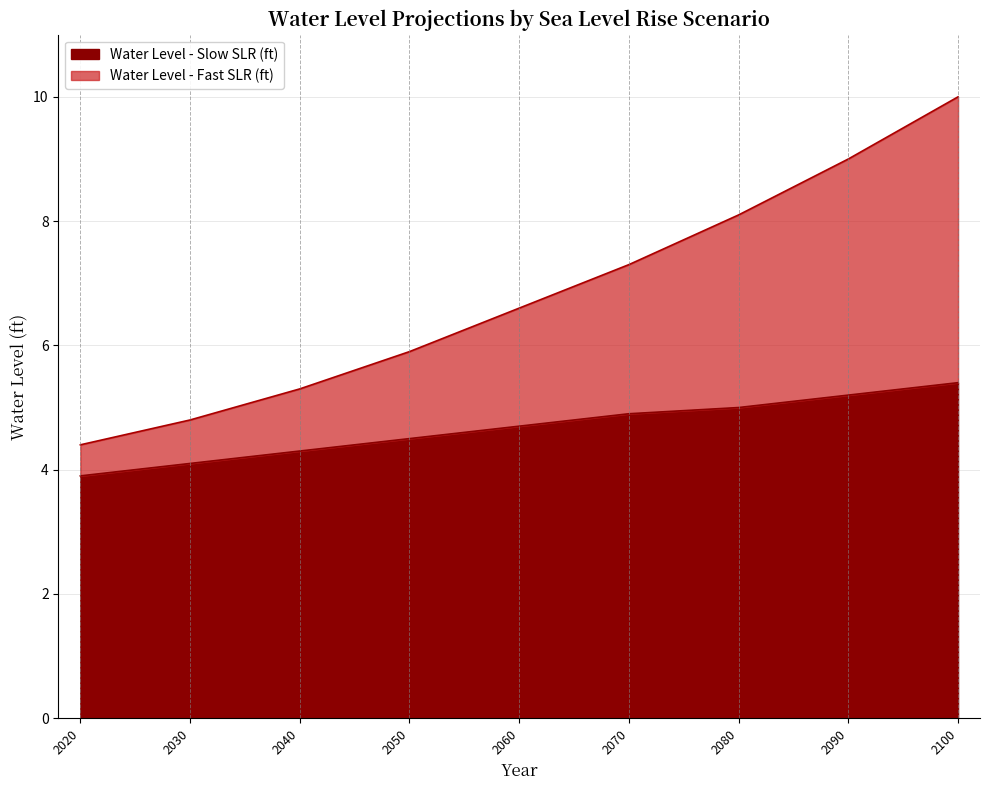

Which series changed the most between 2050 and 2100?

Water Level - Fast SLR (ft)